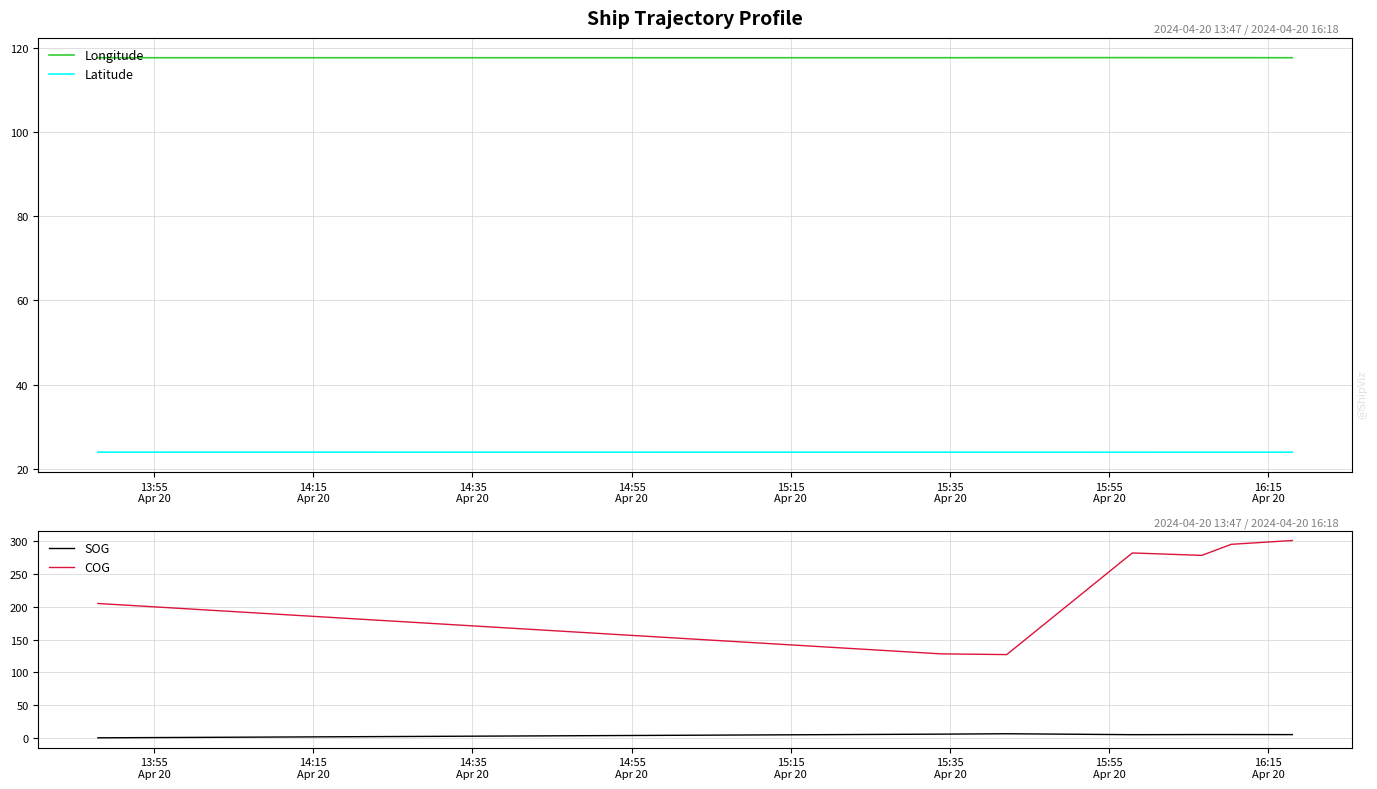

True or false: SOG and COG cross at least once.

False